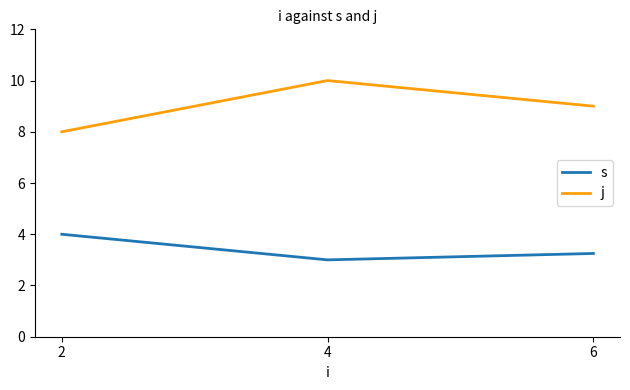

What is the spread (max minus min) of values at 2?

4.0